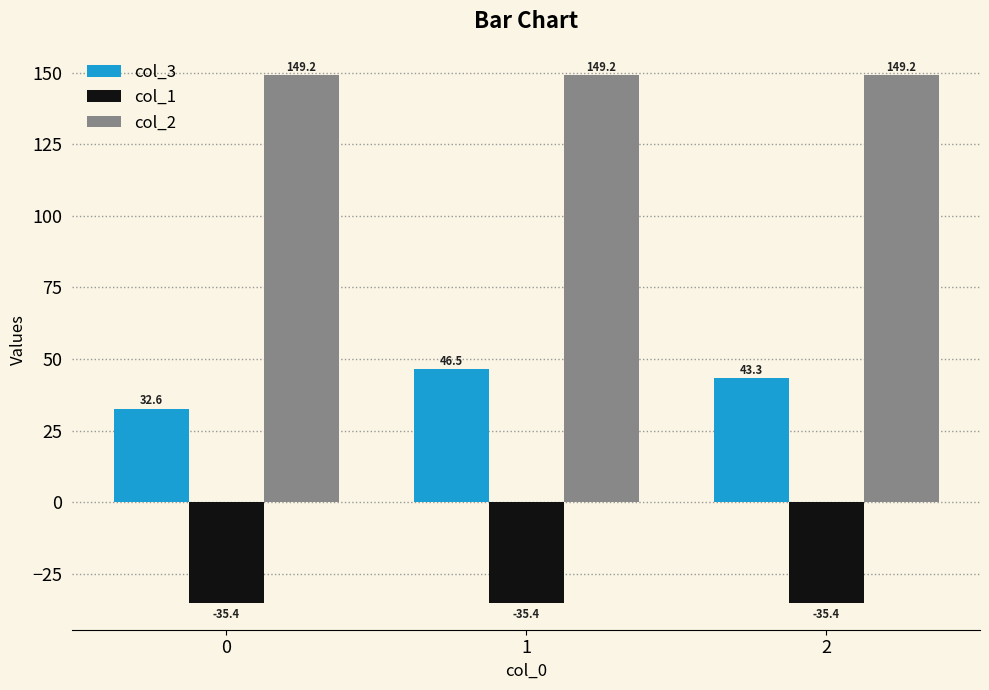

At how many categories does at least one series exceed 133?

3